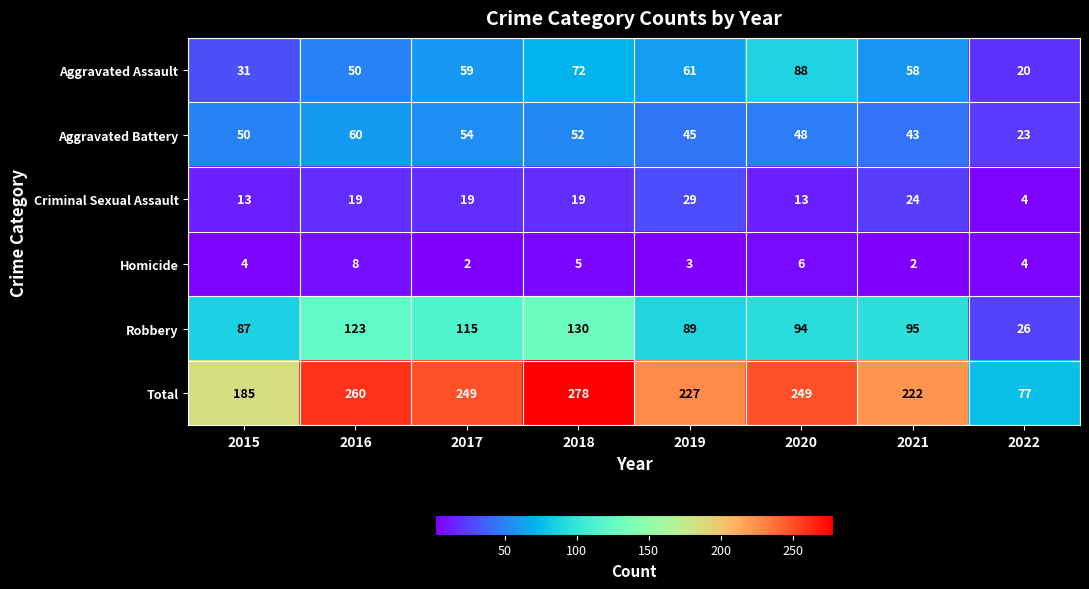

Which series has the largest total across all categories?

Total